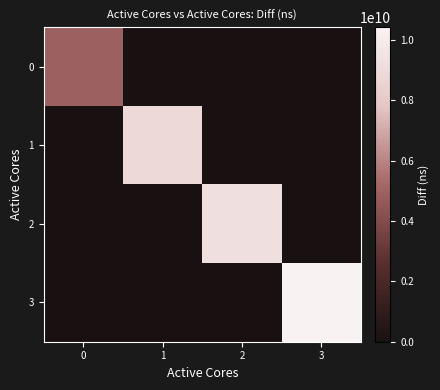

How many categories are shown in the chart?

4